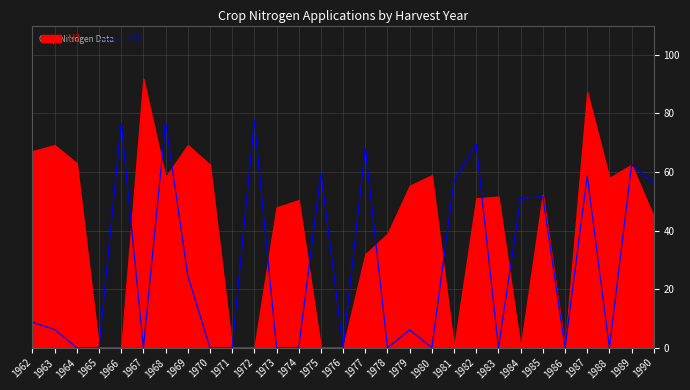

What is the difference between the second highest and second lowest values?

77.0